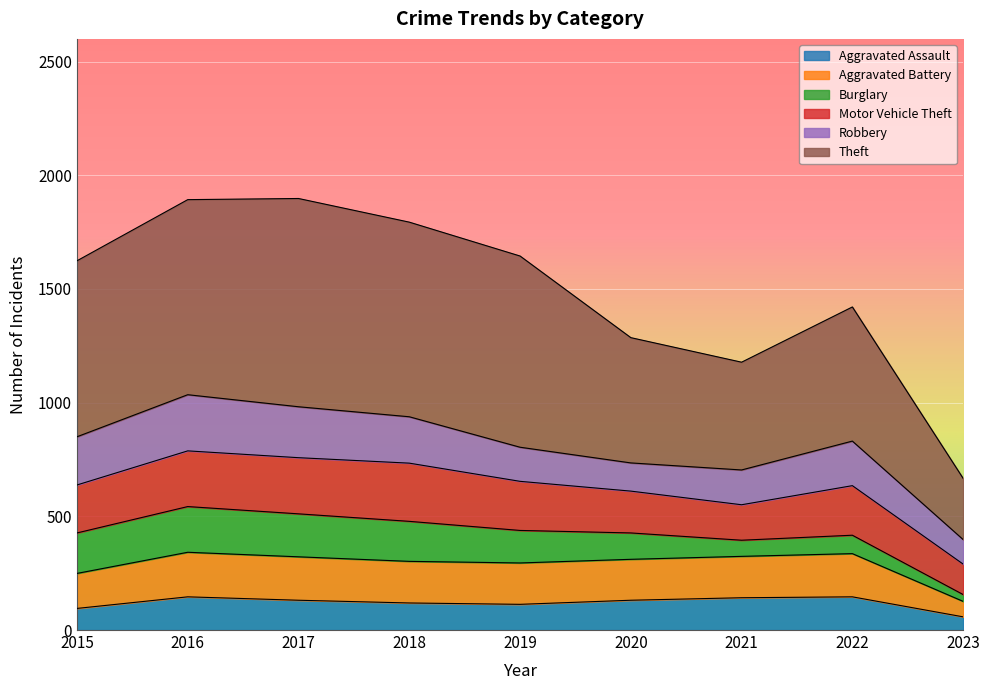

Is it true that Aggravated Assault equals 207 at 2017?

False